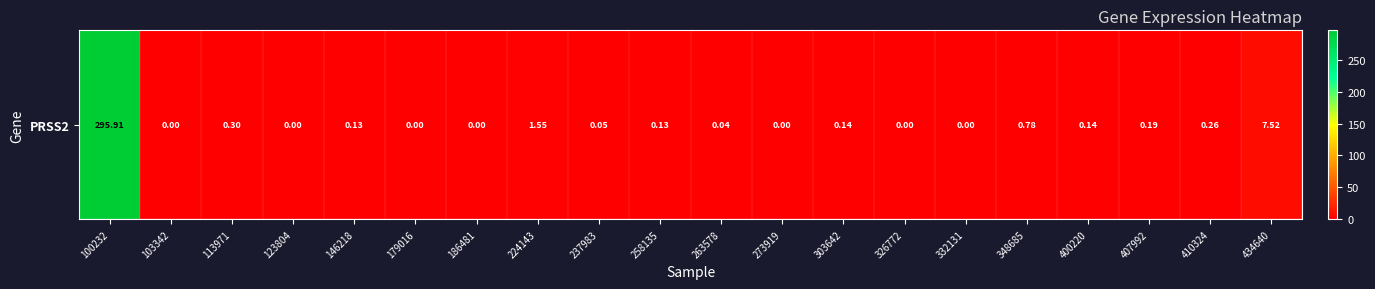

Reading left to right, what are all the values shown in this chart?

100232=295.9	103342=0.0	113971=0.3	123804=0.0	146218=0.1	179016=0.0	186481=0.0	224143=1.6	237983=0.1	258135=0.1	263578=0.0	273919=0.0	303642=0.1	326772=0.0	332131=0.0	348685=0.8	400220=0.1	407992=0.2	410324=0.3	434640=7.5